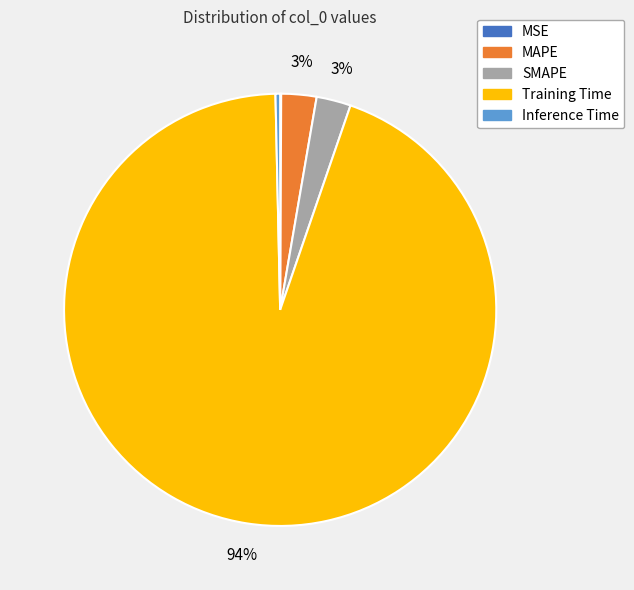

Which category has the biggest portion of the pie?

Training Time